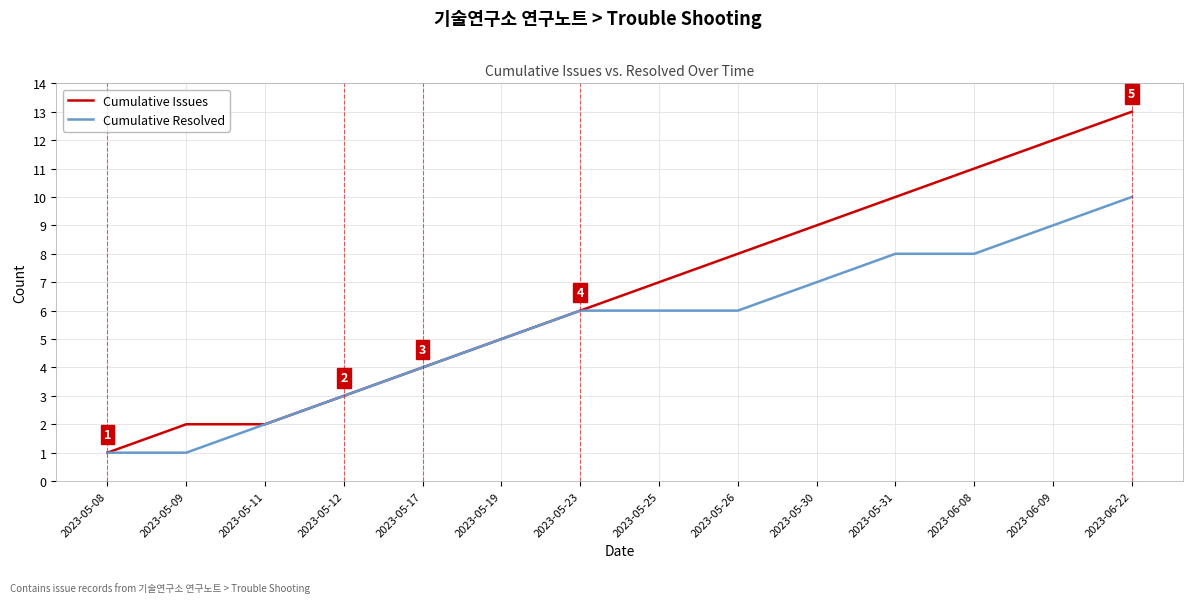

Is this an area chart (filled region under the line)?

No